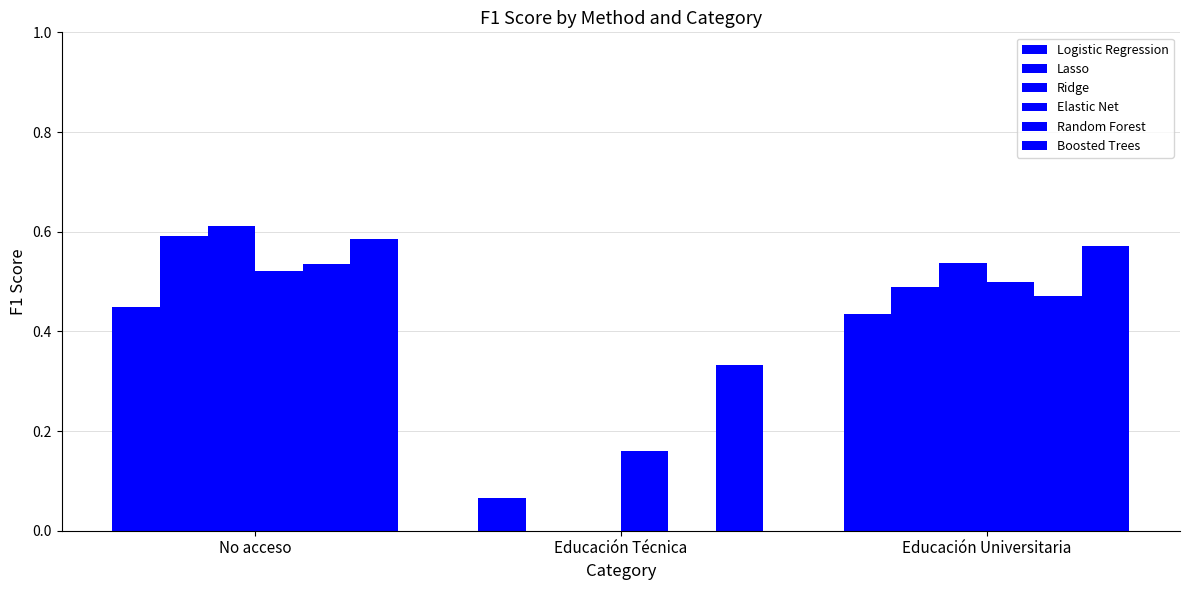

Which series has the largest total across all categories?

Boosted Trees